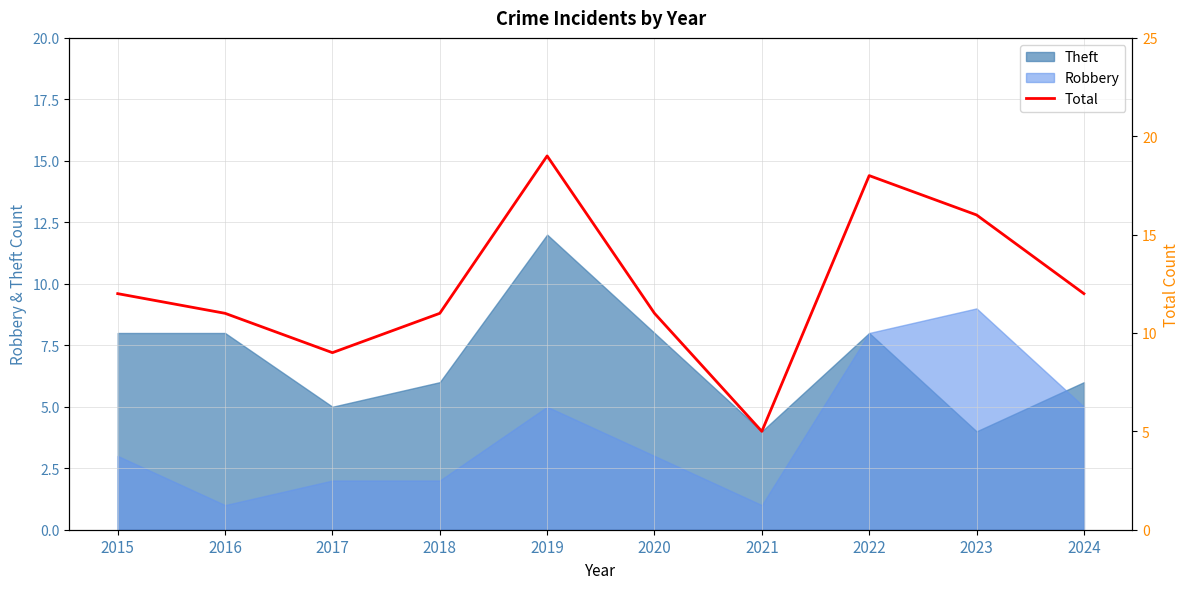

What is the change in value from 2017 to 2024?

+3